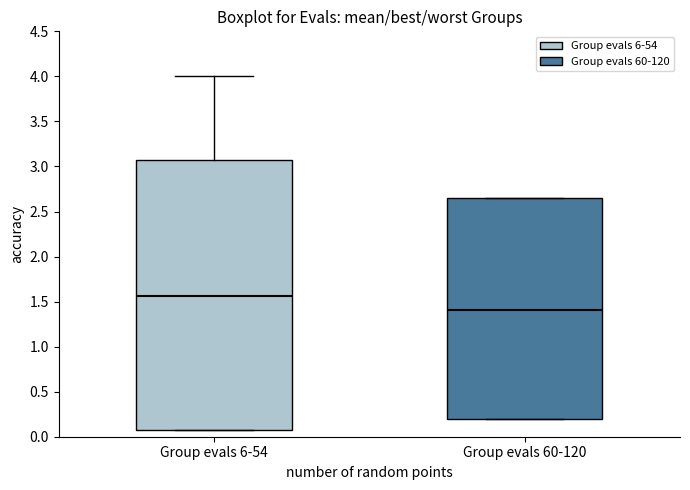

Reading left to right, read every box against the y-axis: the position of its median line, the range the box covers, and the ends of its whiskers. The values are not printed on the chart, so give them approximately, as read against the axis.

Group evals 6-54: median 1.55, box 0.10 to 3.05, whiskers 0.10 to 4.00
Group evals 60-120: median 1.40, box 0.20 to 2.65, whiskers 0.20 to 2.65